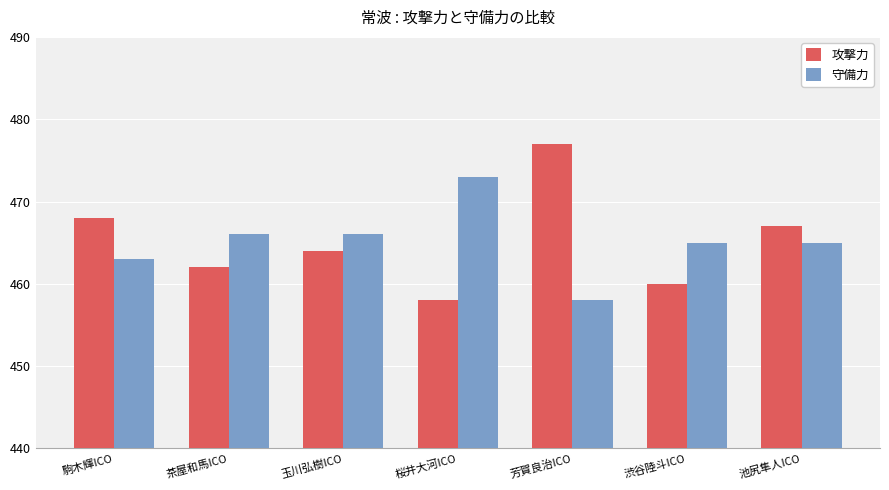

What is the sum of the 攻撃力 values at 駒木輝ICO and 芳賀良治ICO?

945